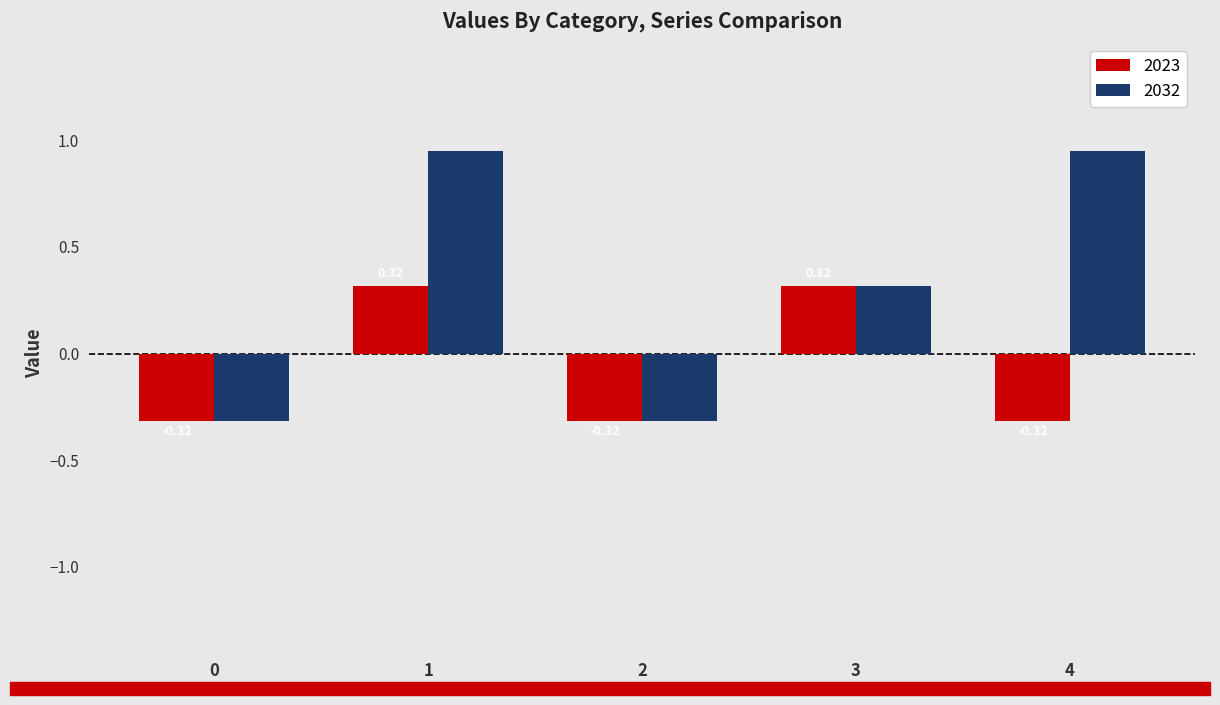

How many data points does each series have?

5